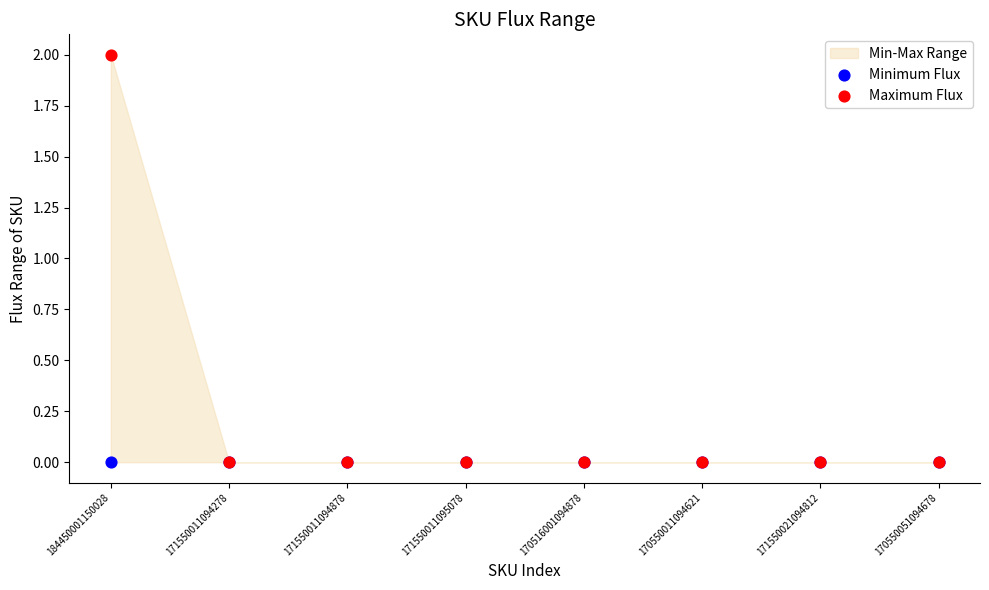

Which series has the widest spread of Y values?

Maximum Flux